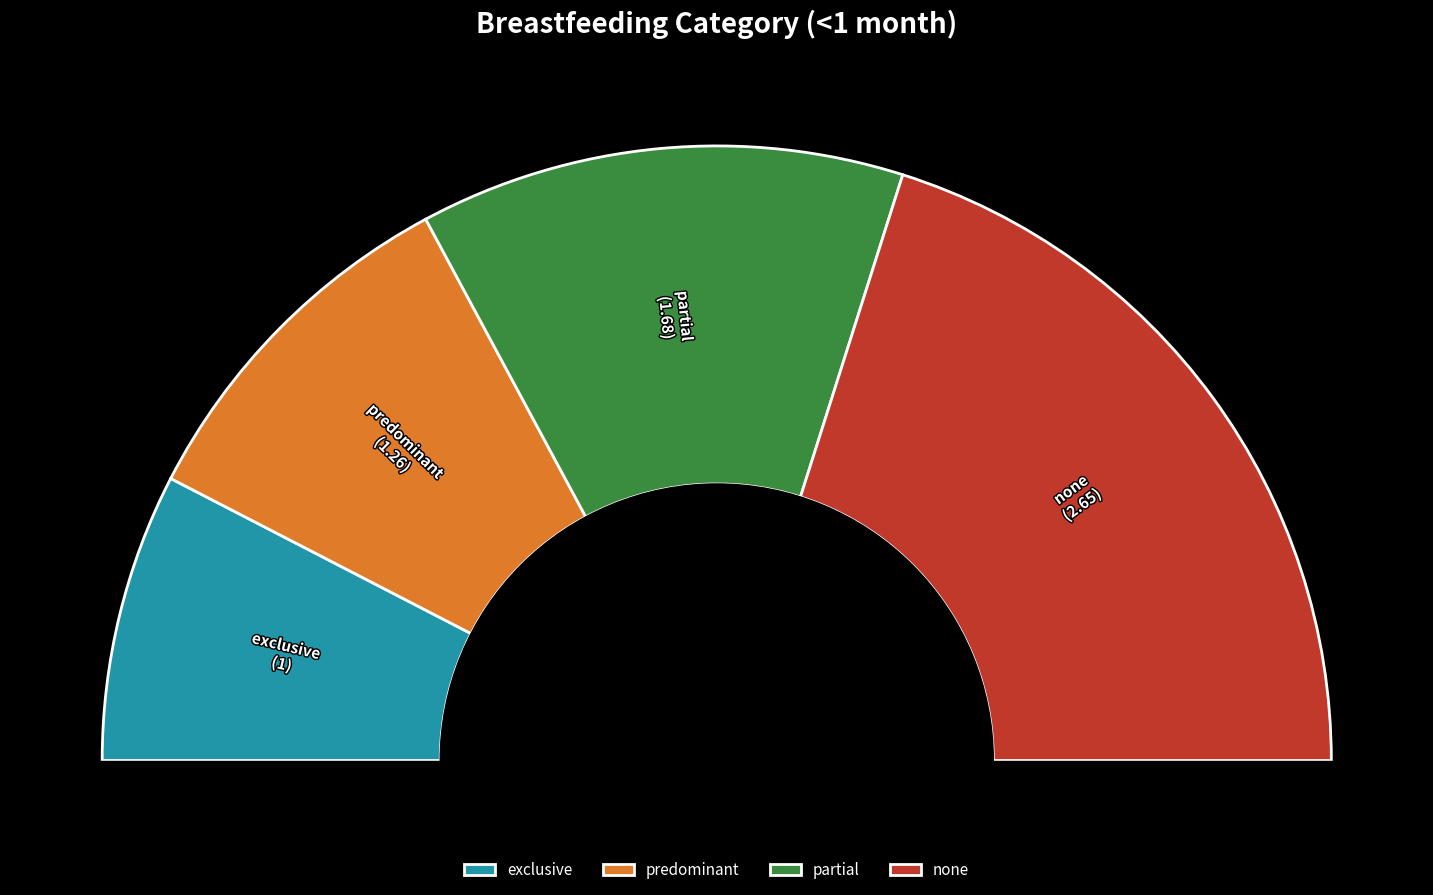

What is the total percentage of partial and none?

65.7%